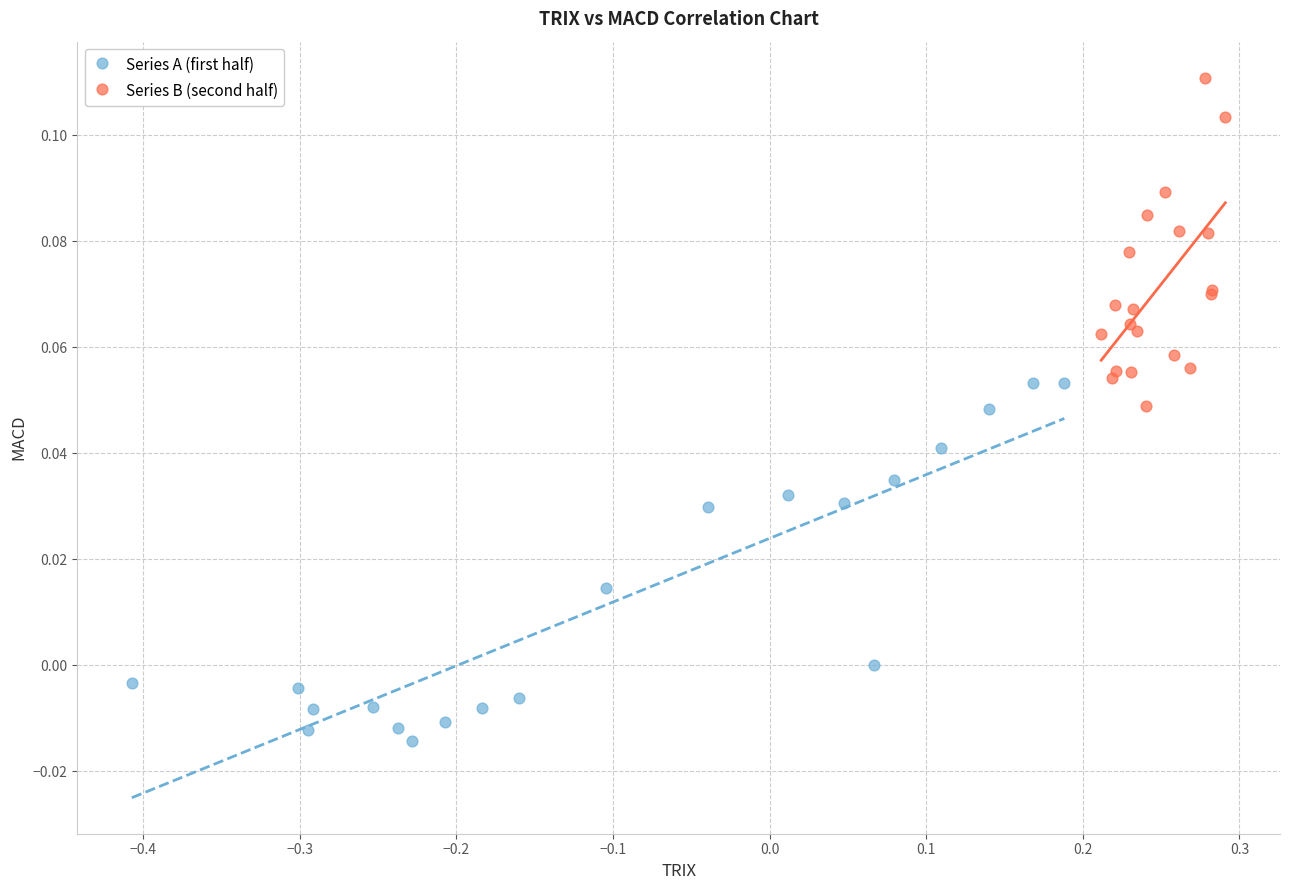

Which series has the widest spread of Y values?

Series A (first half)